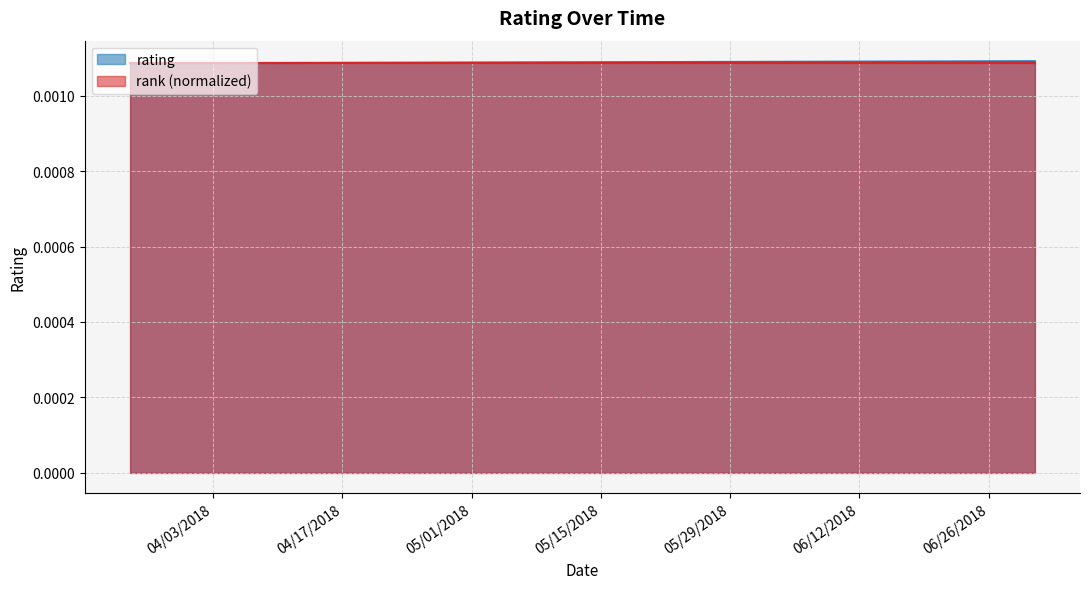

Count the values in the range 0 to 1.

15